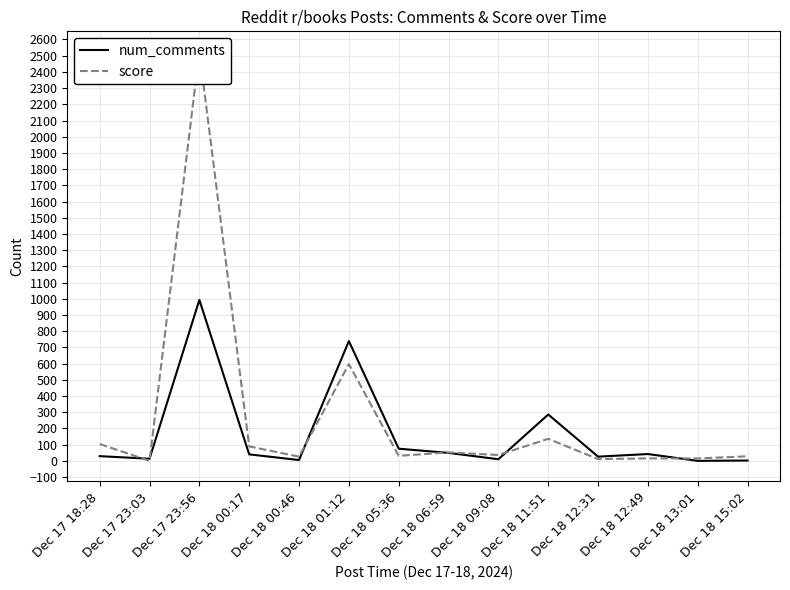

How many interior local valleys does the num_comments series have?

5